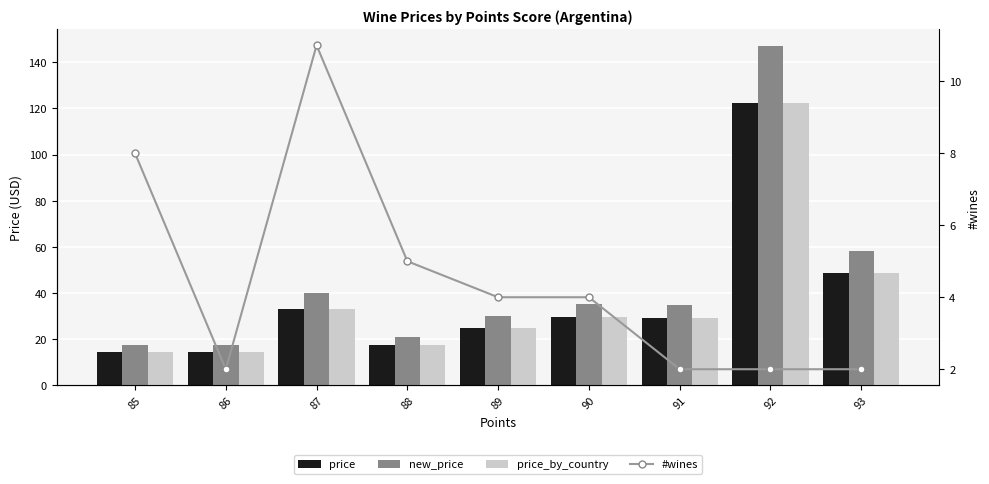

Which category has the lowest value across all series?

86